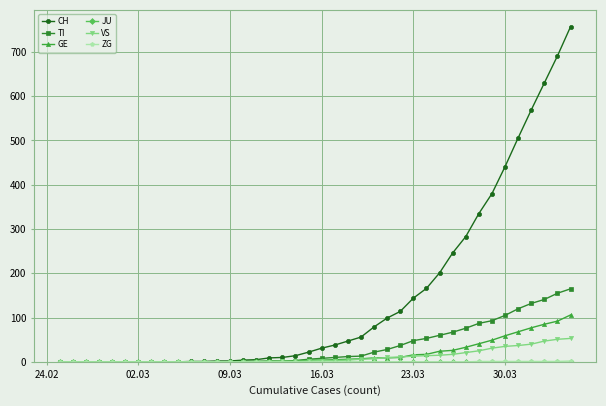

Which series has the largest range (max minus min)?

CH